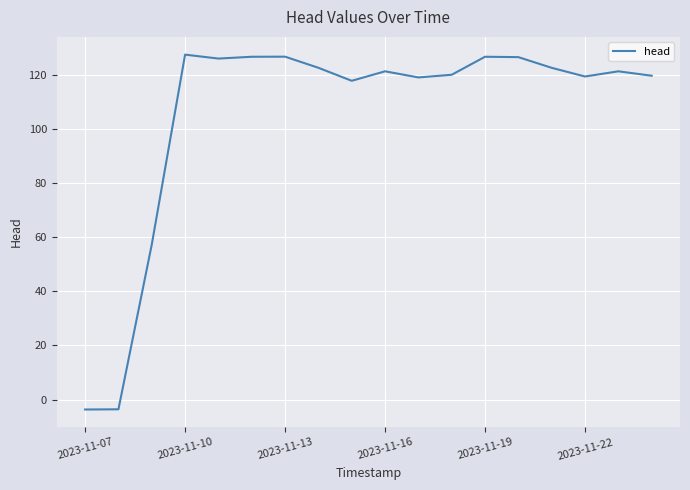

What is the minimum value shown in the chart?

-3.7